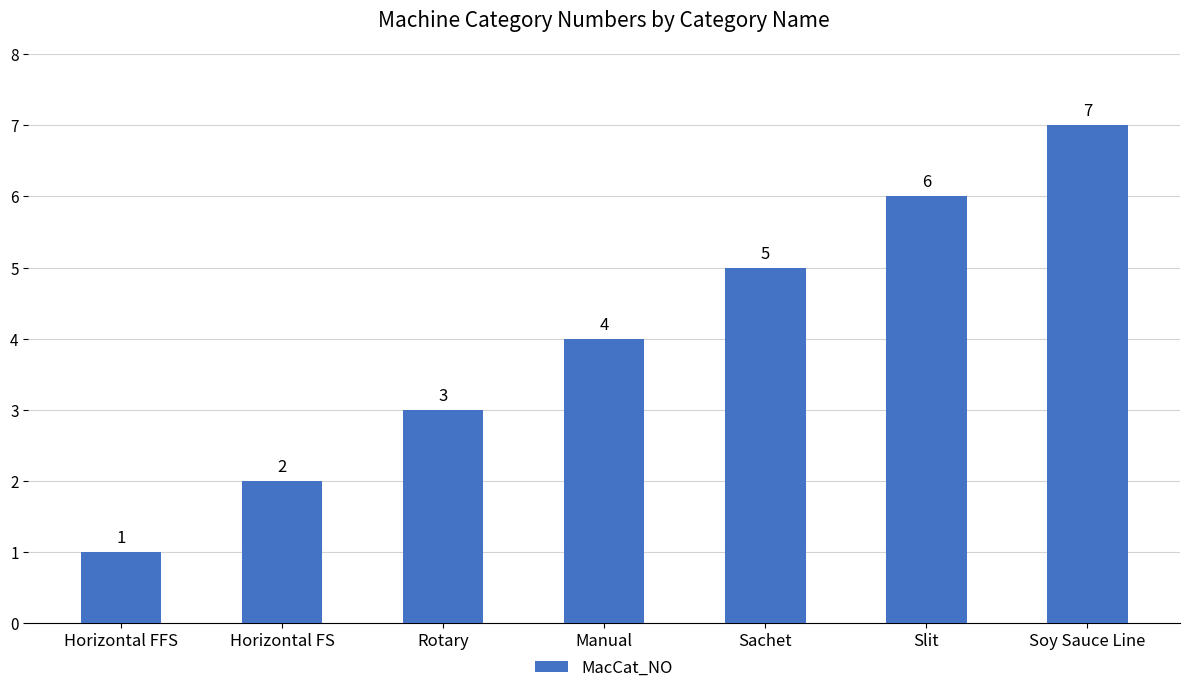

How many series are shown in this chart?

1